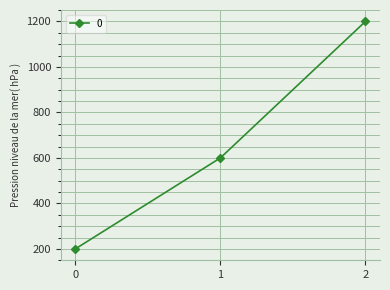

What is the value of the 2nd point from the left?

600